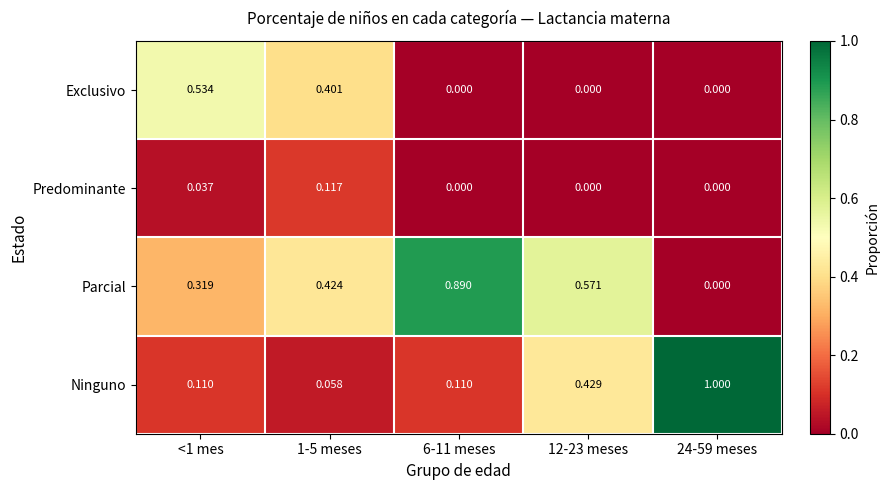

Rank the series at <1 mes from lowest to highest value.

Predominante, Ninguno, Parcial, Exclusivo